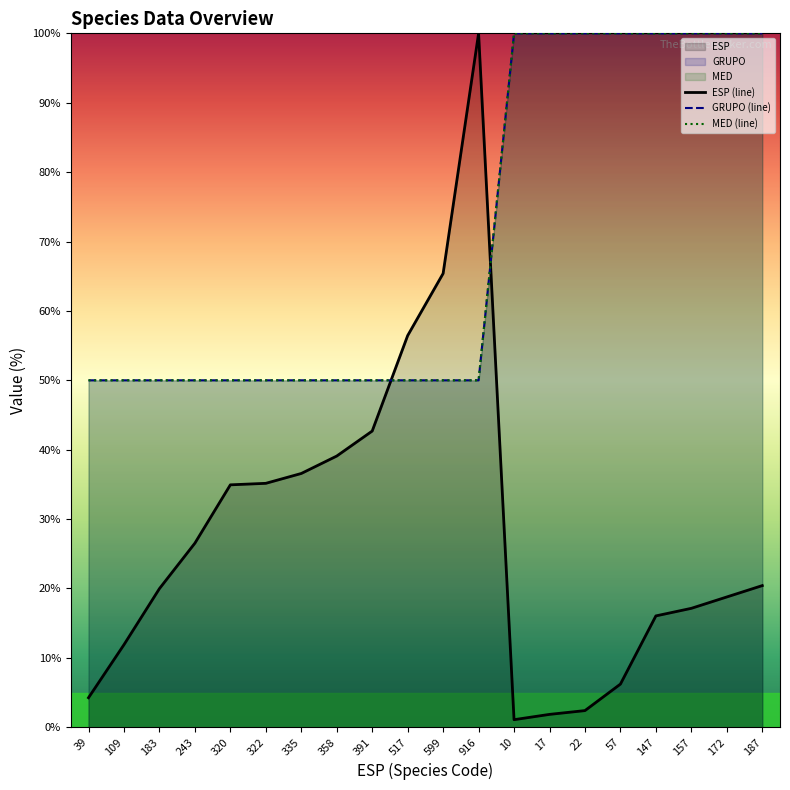

At which category is the sum across all series the highest?

187